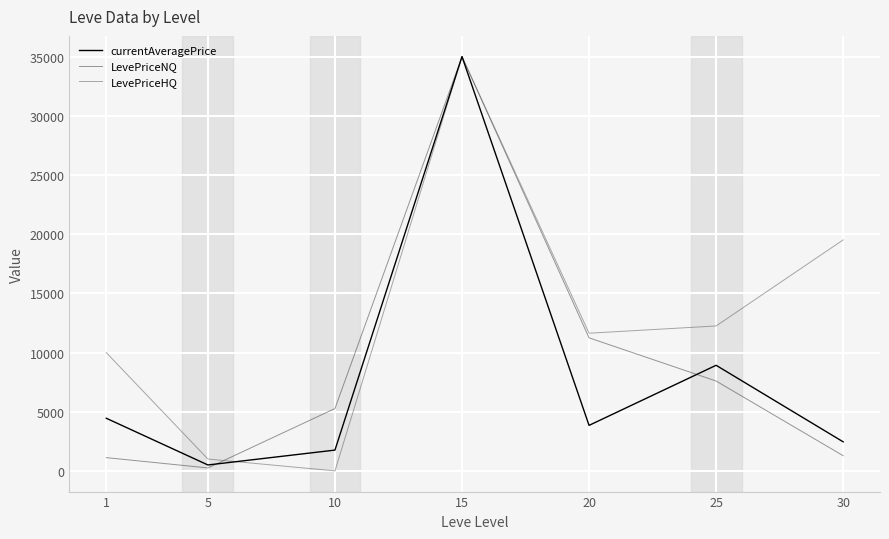

Which series changed the most between 15 and 30?

LevePriceNQ